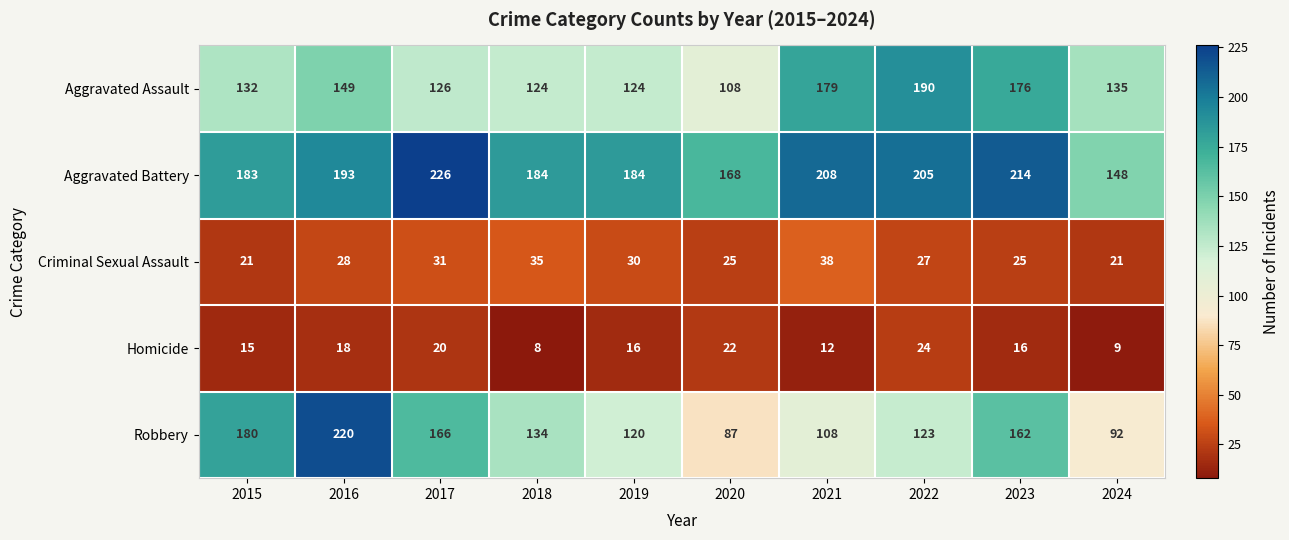

Rank the series by their maximum value, from highest to lowest.

Aggravated Battery, Robbery, Aggravated Assault, Criminal Sexual Assault, Homicide